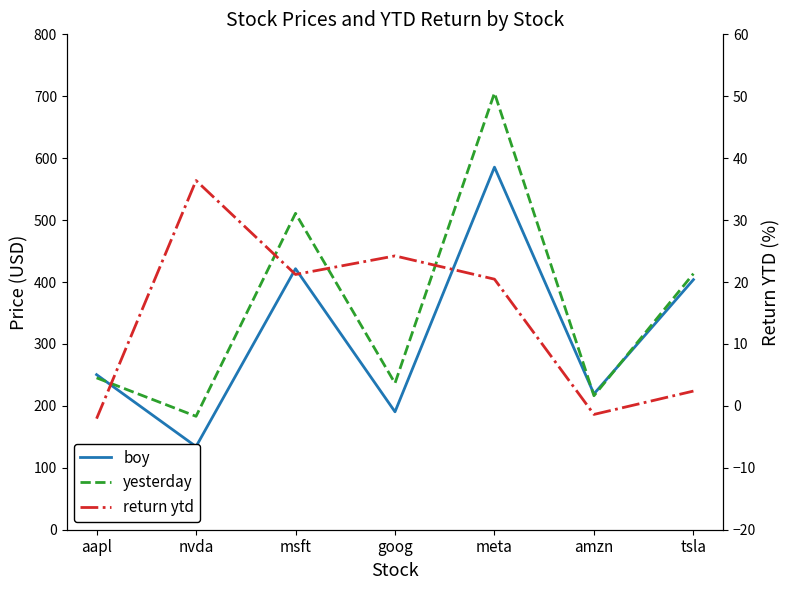

True or false: yesterday and return ytd cross at least once.

False